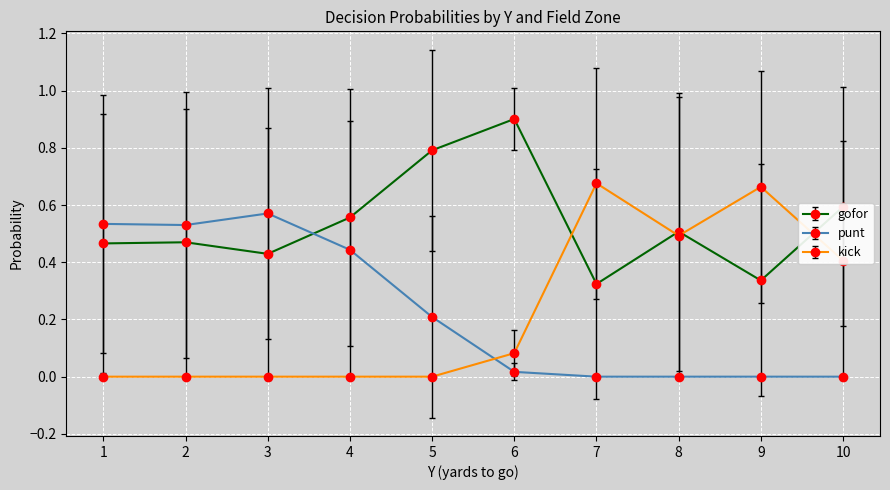

The gofor series shows 0.0 at 1. True or false?

False